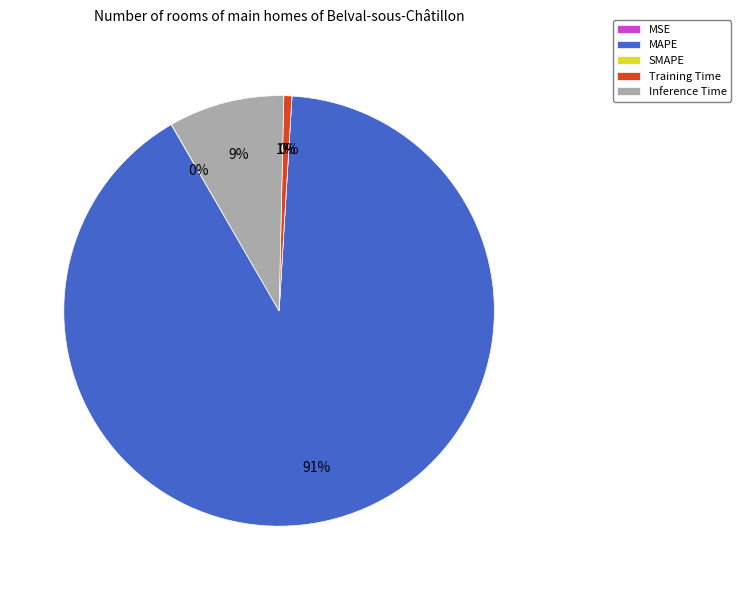

How many segments does this pie chart have?

5